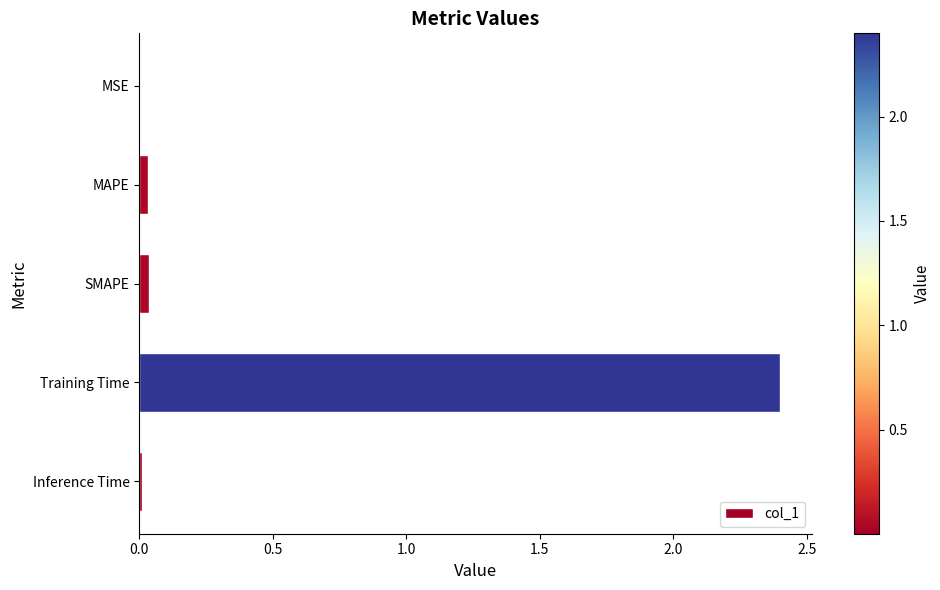

Which category has the highest value across all series?

Training Time